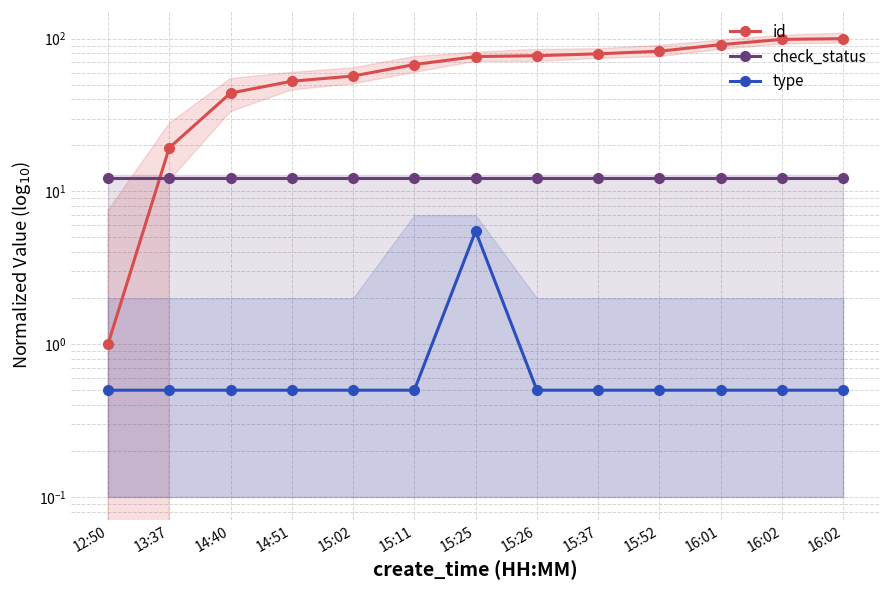

True or false: check_status and type intersect in this chart.

False